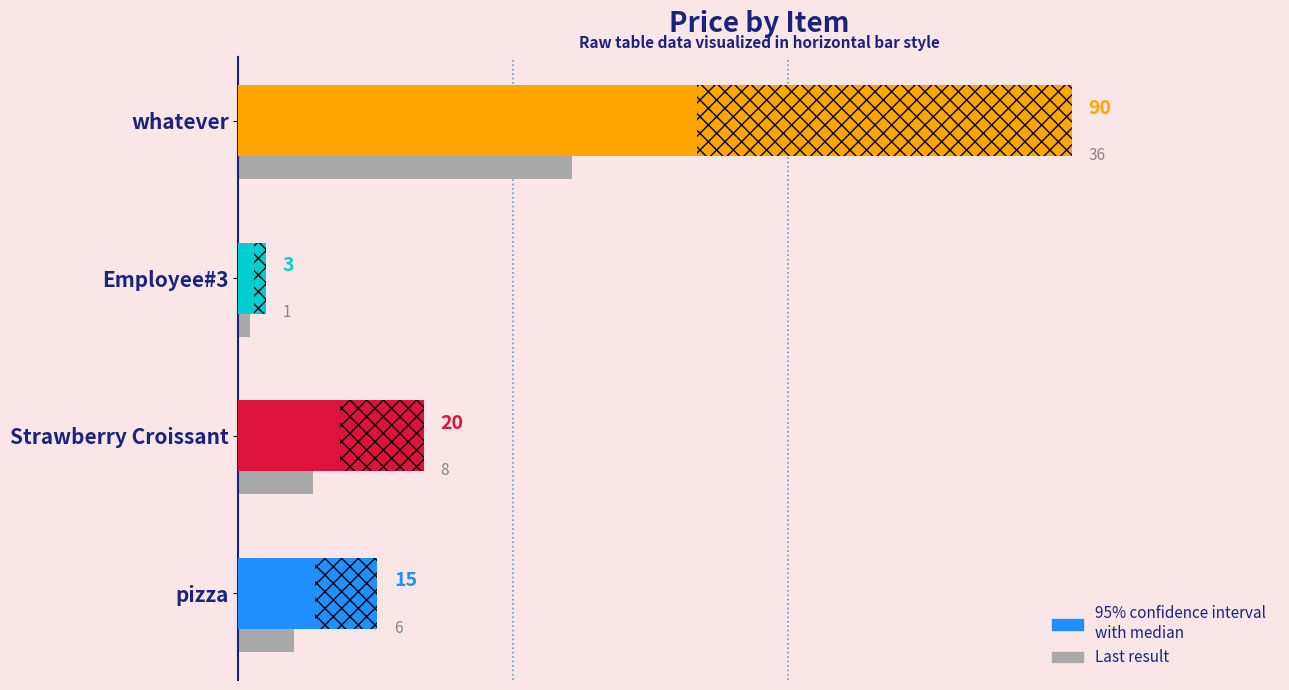

What is the difference between the price values at pizza and whatever?

75.0